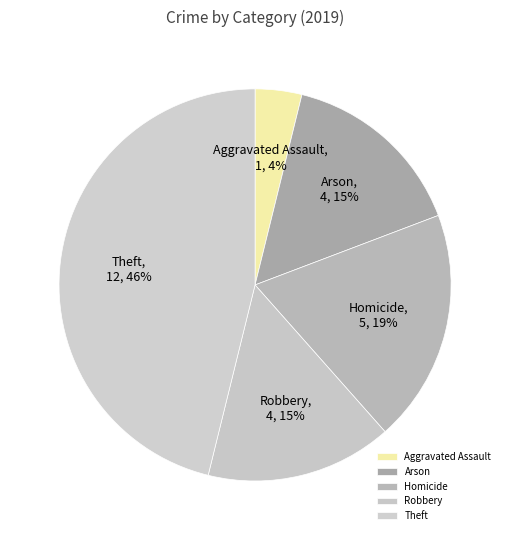

Does Robbery account for over 50% of the chart?

No